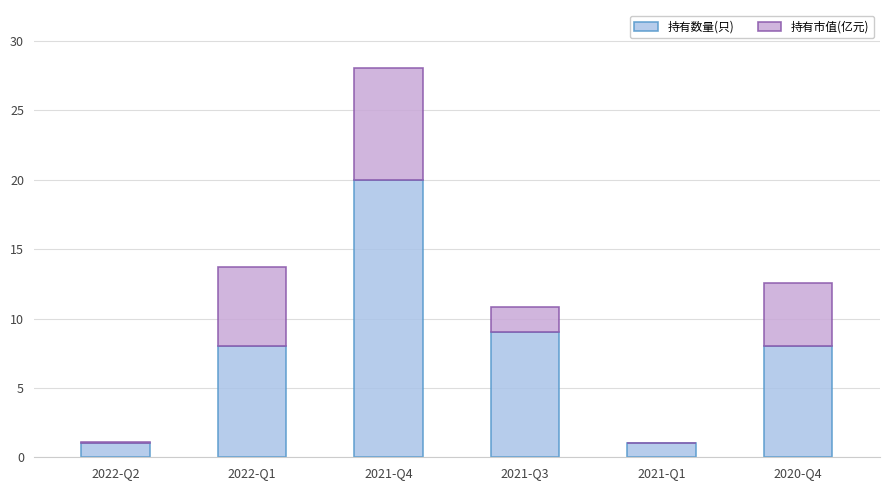

At which category is the sum across all series the highest?

2021-Q4